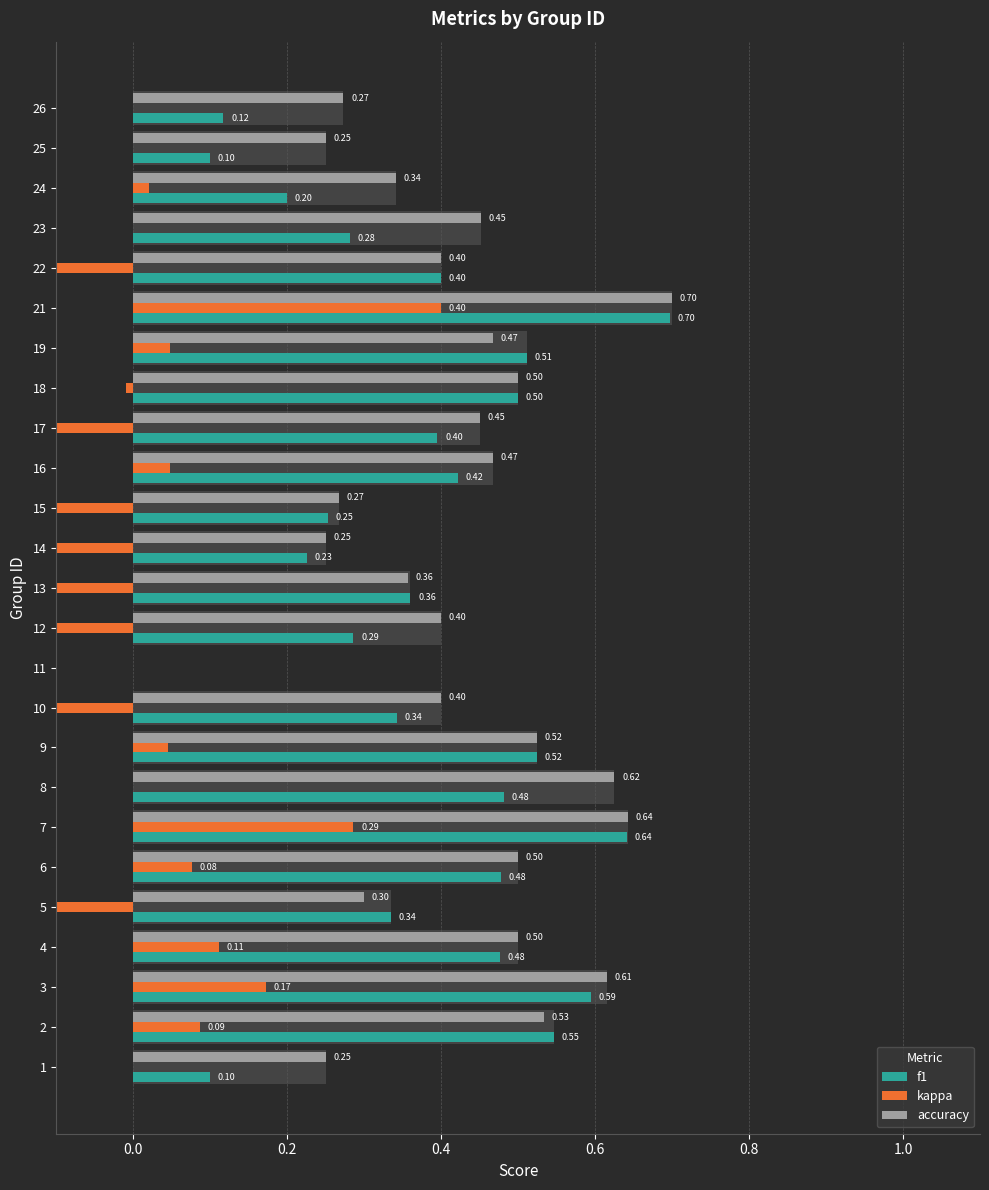

The value of kappa at 7 is 0.4. True or false?

False